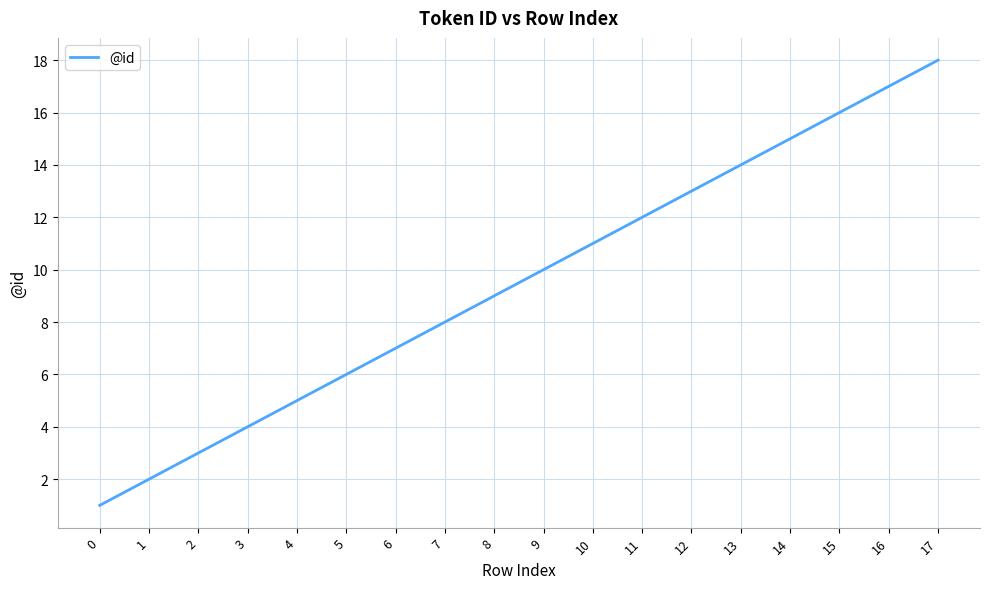

Which has a higher value, 9 or 10?

10